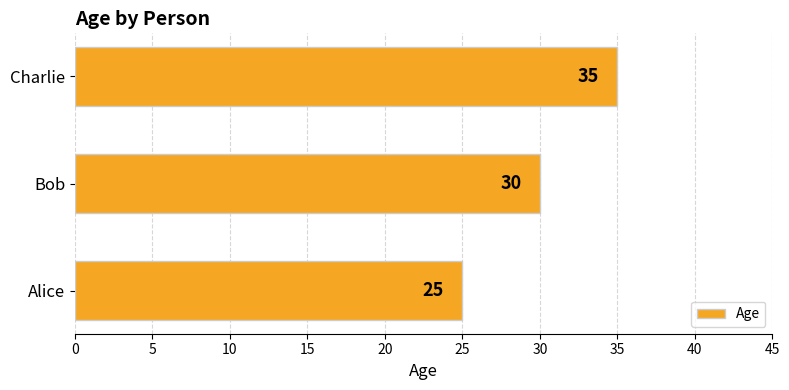

Where is the data nearest to the value 30?

Bob